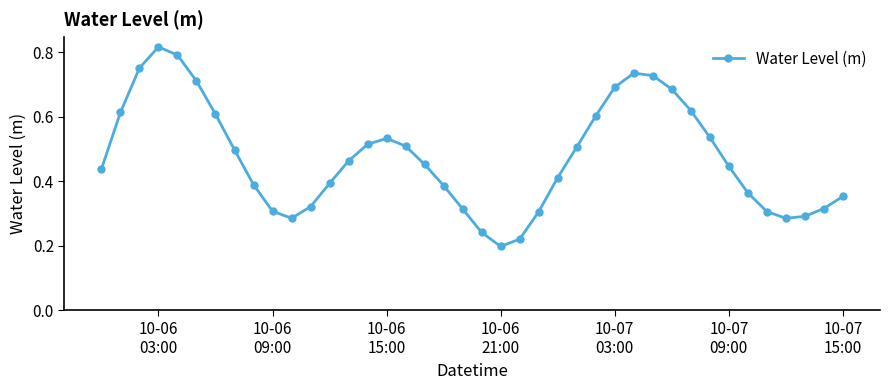

Count the number of data series in this chart.

1